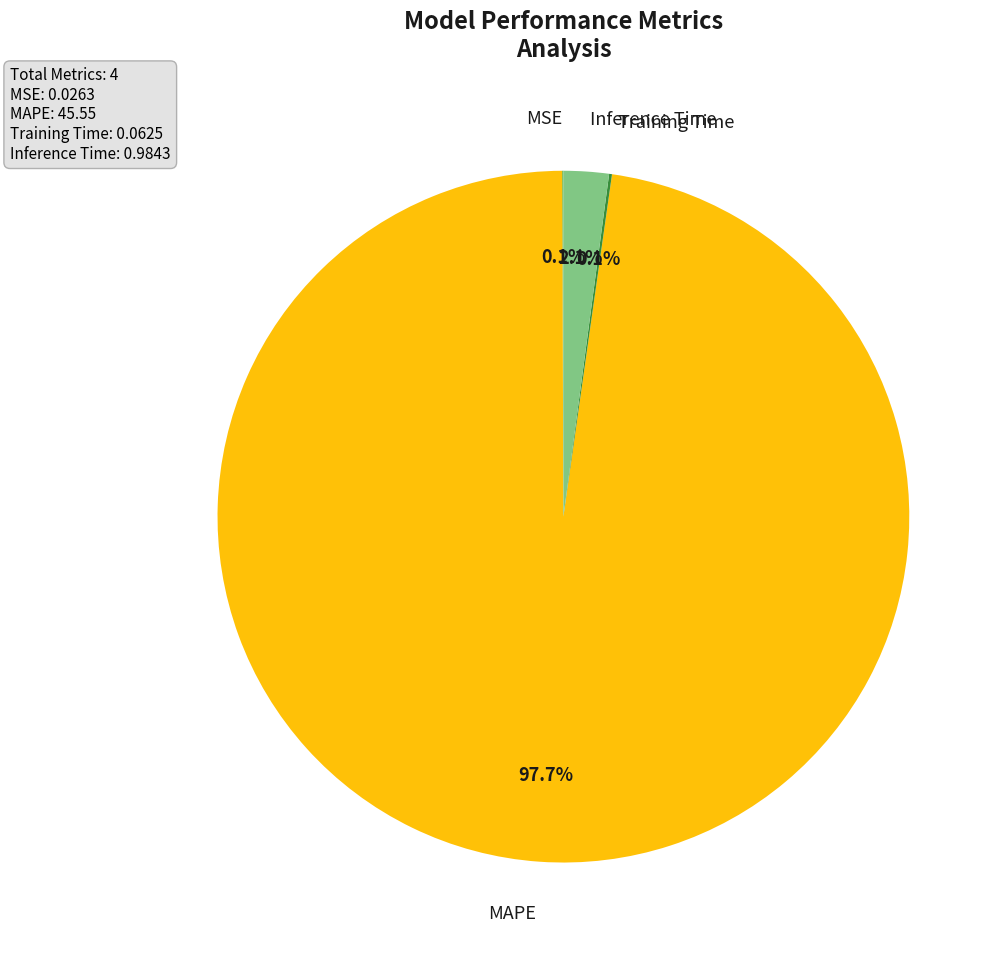

Is there a majority slice in this chart?

Yes